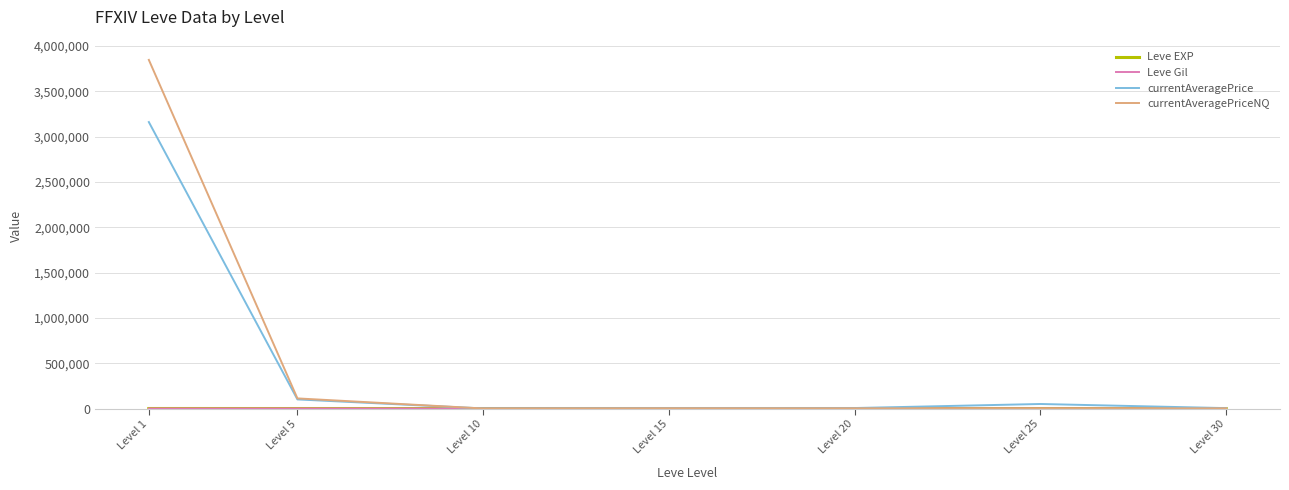

Which series has the widest spread of values?

currentAveragePriceNQ